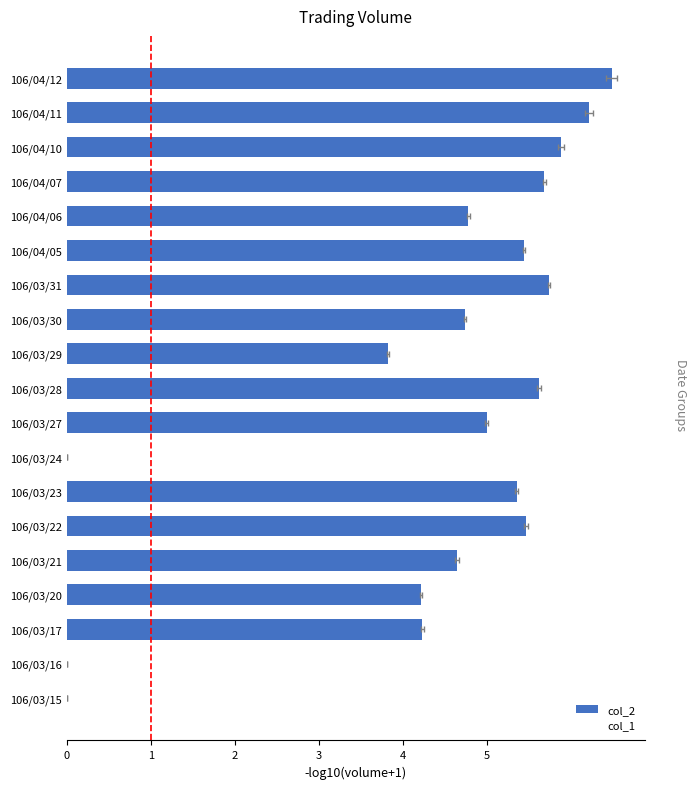

What is the sum of all col_1 values?

82.1